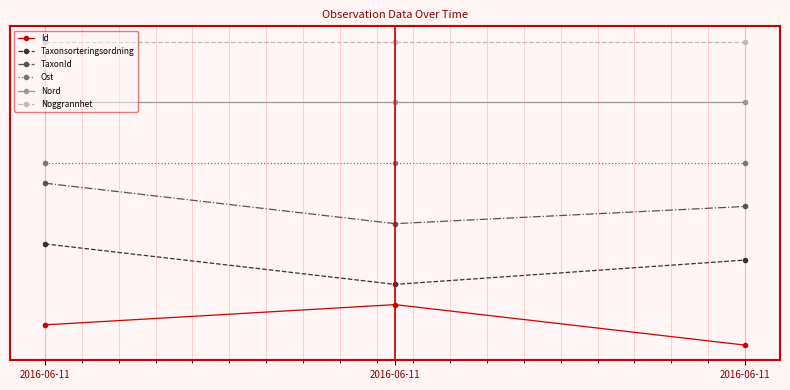

Does the chart have visible grid lines?

Yes